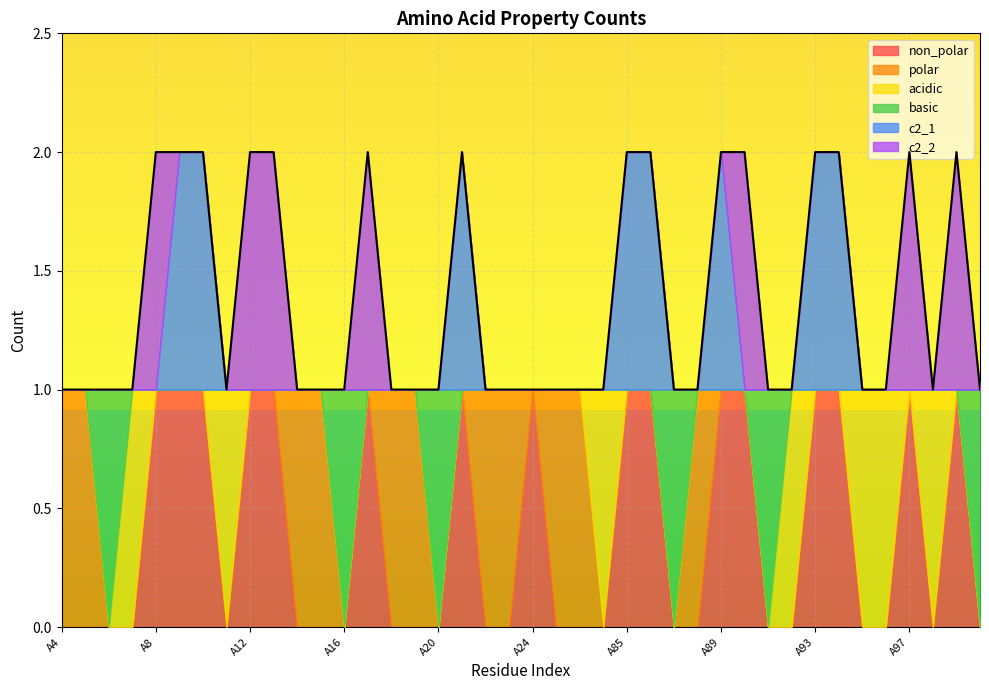

Reading left to right, list all the values displayed in this chart.

non_polar: 0	0	0	0	1	1	1	0	1	1	0	0	0	1	0	0	0	1	0	0	1	0	0	0	1	1	0	0	1	1	0	0	1	1	0	0	1	0	1	0
polar: 1	1	0	0	0	0	0	0	0	0	1	1	0	0	1	1	0	0	1	1	0	1	1	0	0	0	0	1	0	0	0	0	0	0	0	0	0	0	0	0
acidic: 0	0	0	1	0	0	0	1	0	0	0	0	0	0	0	0	0	0	0	0	0	0	0	1	0	0	0	0	0	0	0	1	0	0	1	1	0	1	0	0
basic: 0	0	1	0	0	0	0	0	0	0	0	0	1	0	0	0	1	0	0	0	0	0	0	0	0	0	1	0	0	0	1	0	0	0	0	0	0	0	0	1
c2_1: 0	0	0	0	0	1	1	0	0	0	0	0	0	0	0	0	0	1	0	0	0	0	0	0	1	1	0	0	1	0	0	0	1	1	0	0	0	0	0	0
c2_2: 0	0	0	0	1	0	0	0	1	1	0	0	0	1	0	0	0	0	0	0	0	0	0	0	0	0	0	0	0	1	0	0	0	0	0	0	1	0	1	0